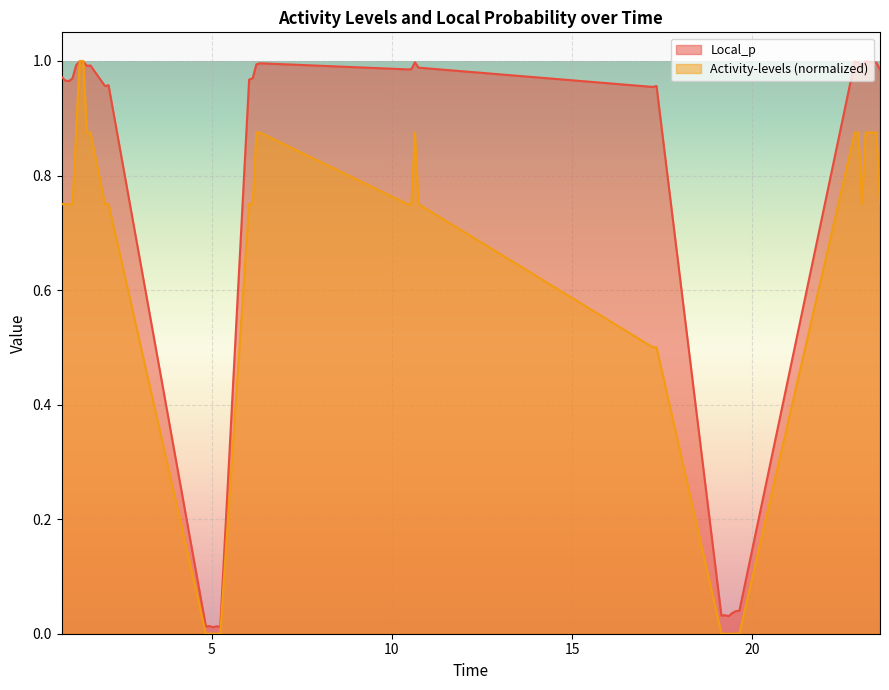

Which series has the largest total across all categories?

Local_p